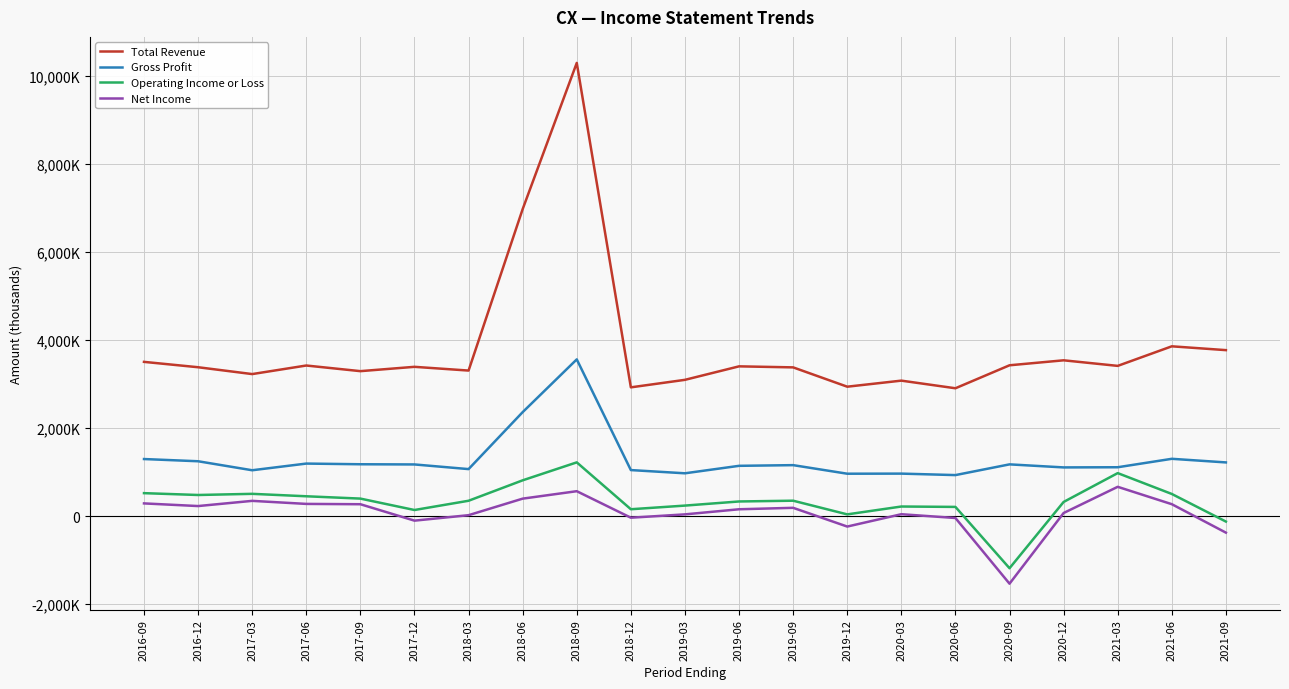

Which series has the widest spread of values?

Total Revenue